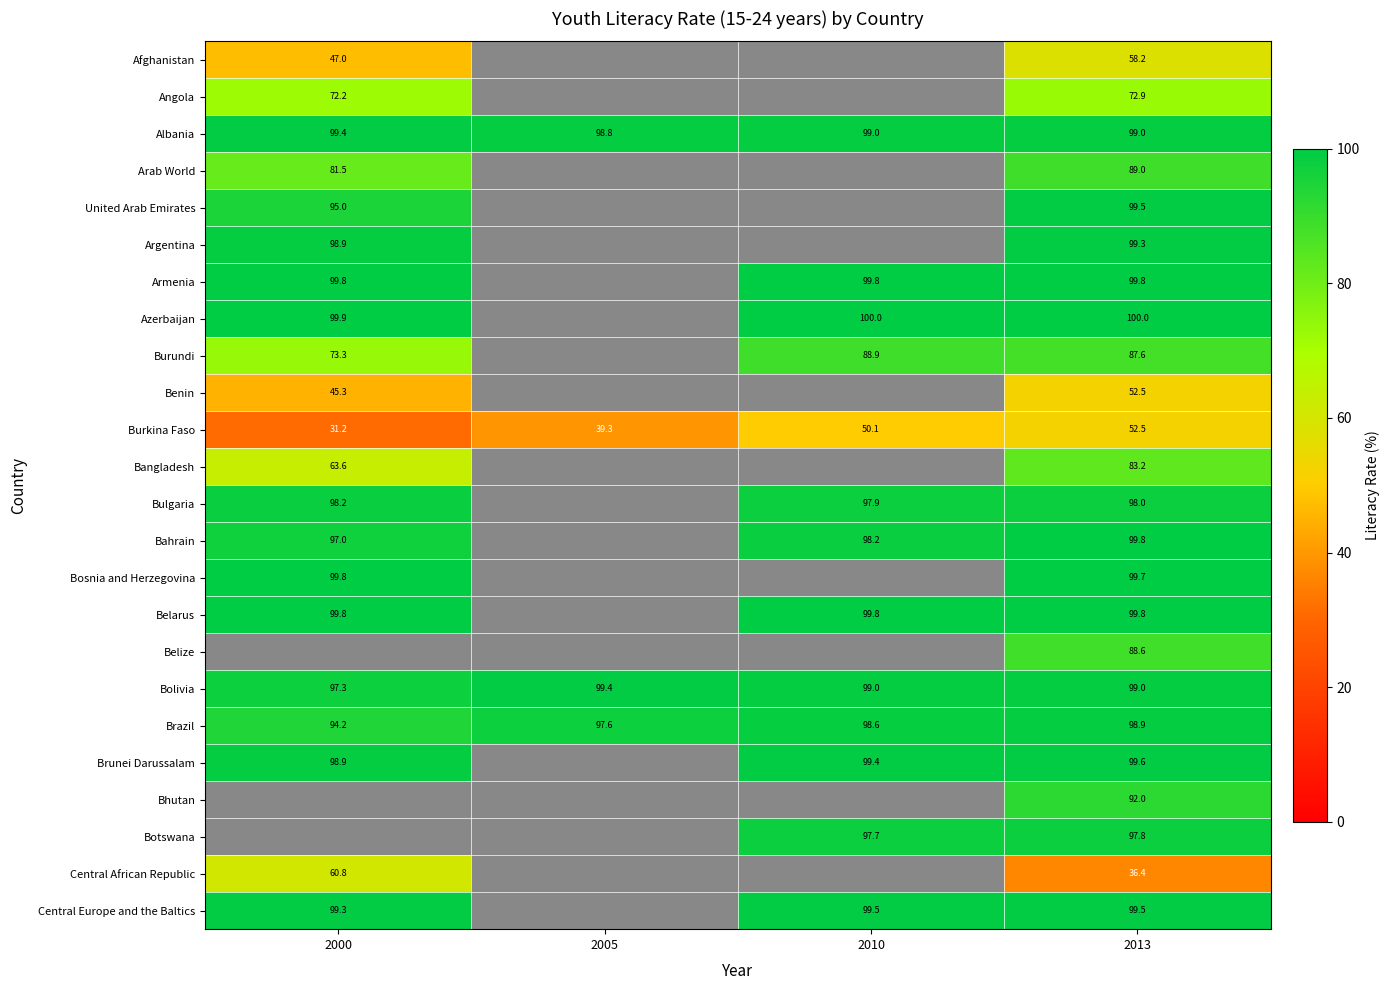

Is the value of Afghanistan at 2013 greater than the value of Burkina Faso at 2013?

Yes